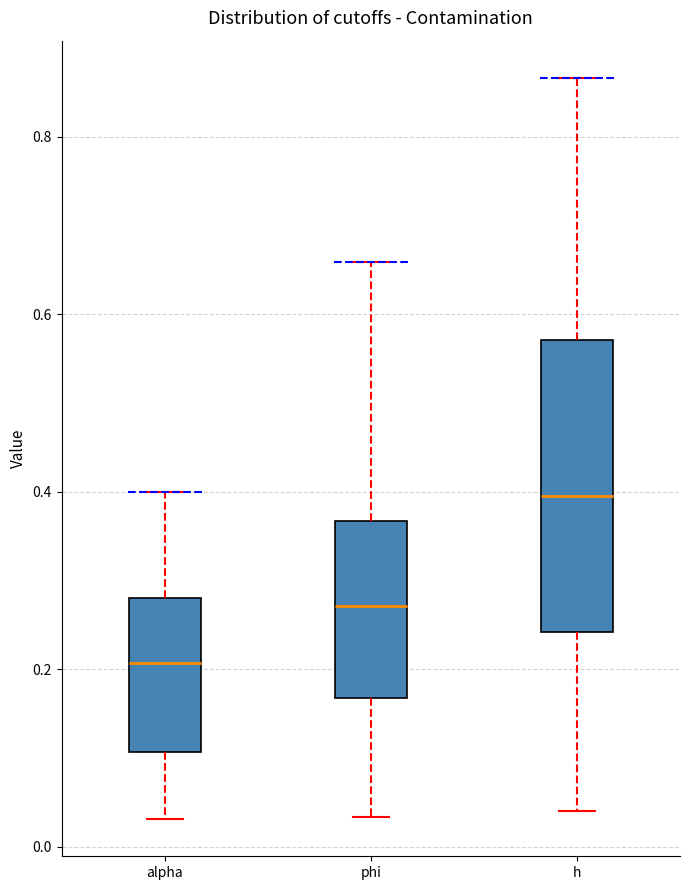

Reading left to right, read every box against the y-axis: the position of its median line, the range the box covers, and the ends of its whiskers. The values are not printed on the chart, so give them approximately, as read against the axis.

alpha: median 0.20, box 0.10 to 0.28, whiskers 0.04 to 0.40
phi: median 0.28, box 0.16 to 0.36, whiskers 0.04 to 0.66
h: median 0.40, box 0.24 to 0.58, whiskers 0.04 to 0.86